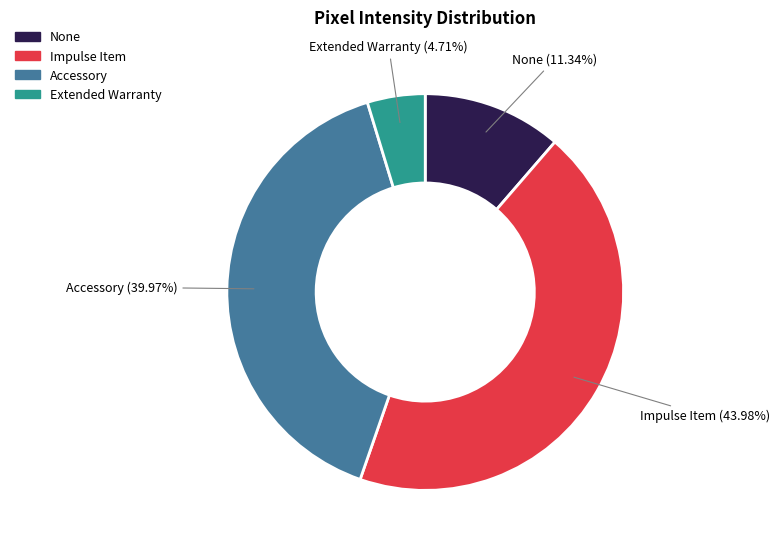

Does any single category account for the majority?

No